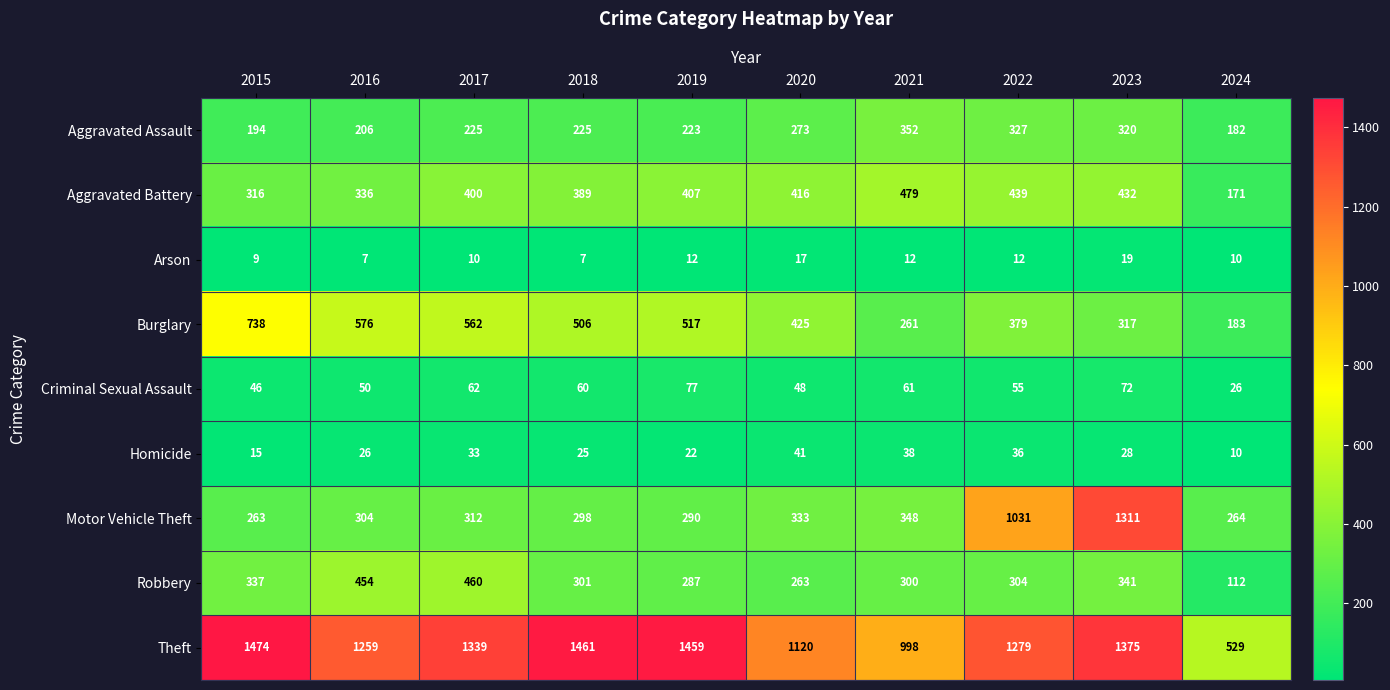

Which series has the largest total across all categories?

Theft